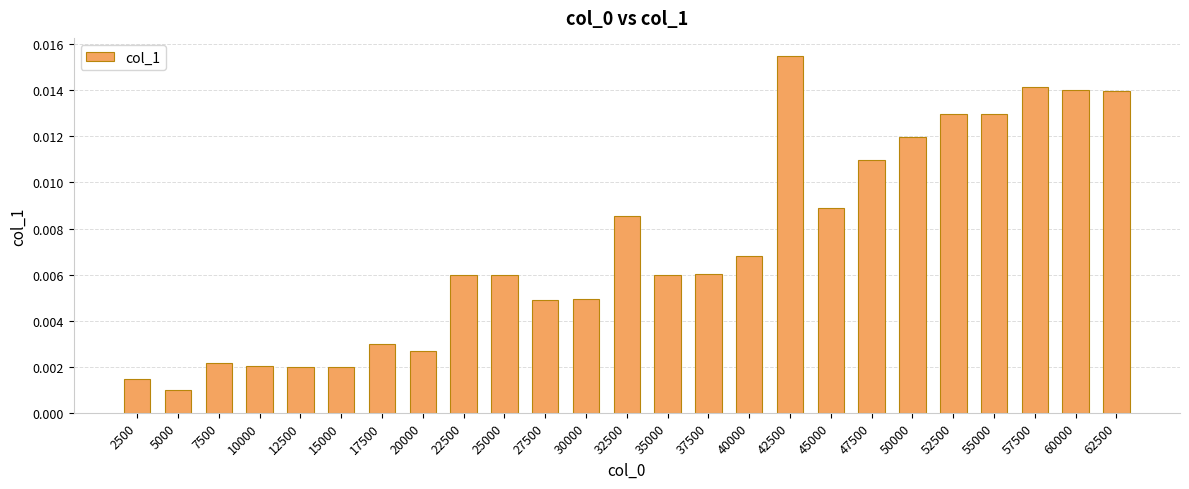

Which label corresponds to the smallest value in the chart?

5000